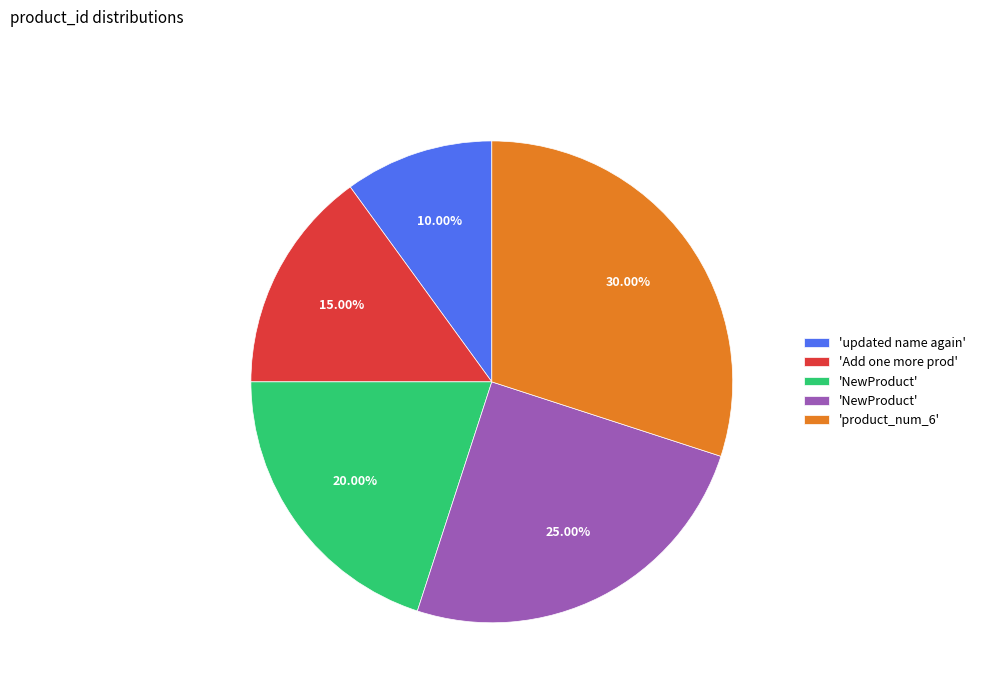

Count the number of slices in the pie.

5